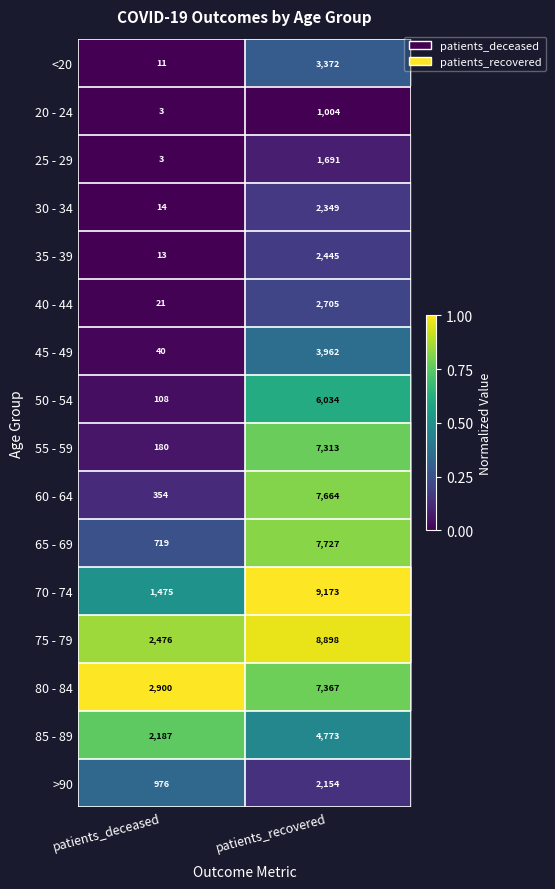

At which category does the chart reach its minimum across all series?

patients_deceased